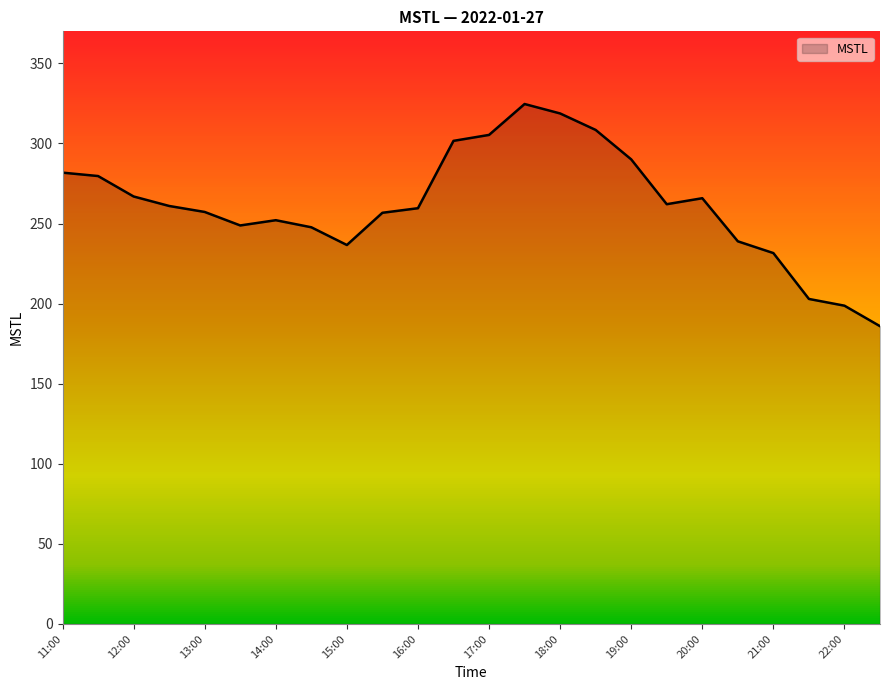

What is the smallest value displayed?

185.9